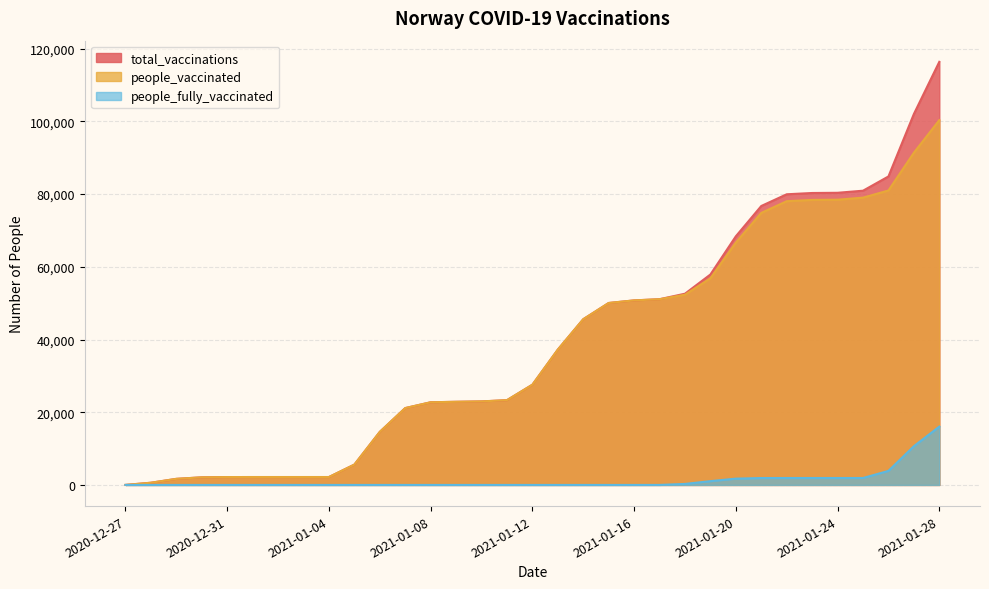

What is the difference between the maximum and second lowest values in the total_vaccinations series?

115780